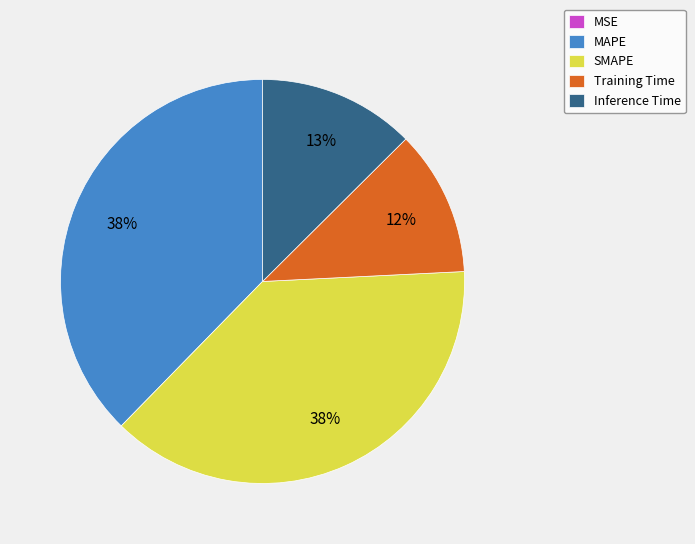

To the nearest percent, what percentage of the pie is Inference Time?

13%